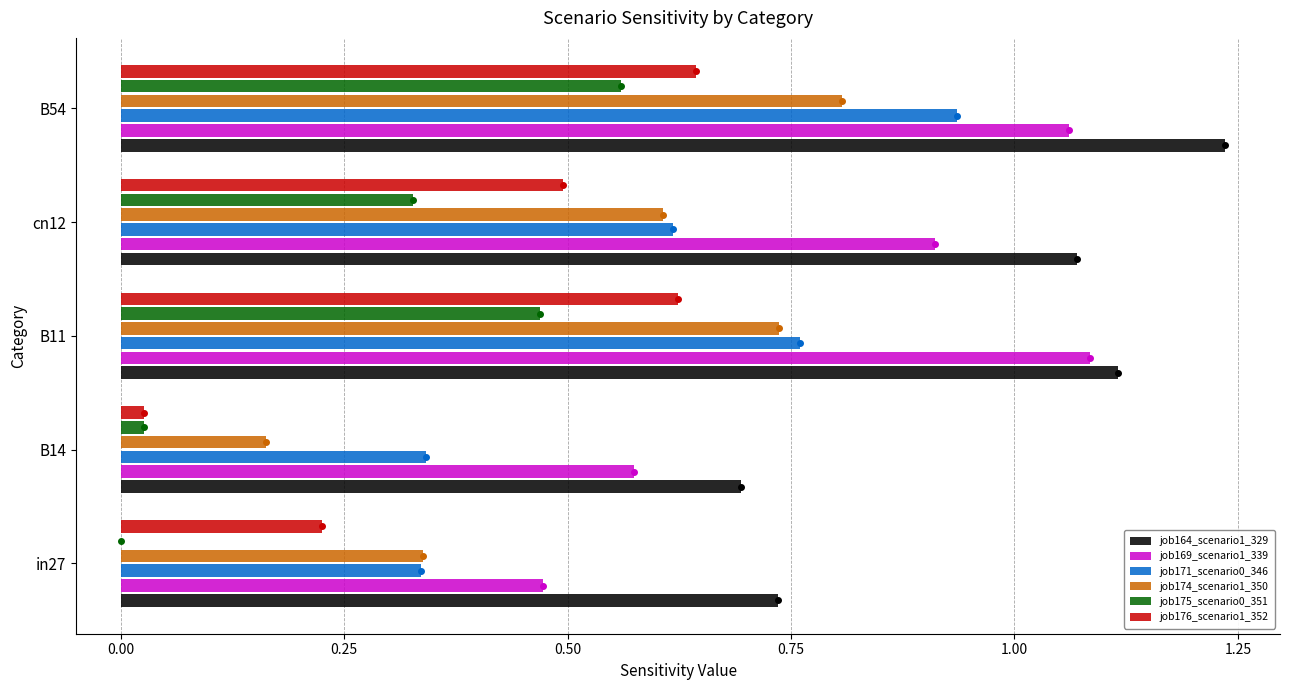

Reading left to right, extract all data points from this chart.

job164_scenario1_329: 0.7	0.7	1.1	1.1	1.2
job169_scenario1_339: 0.5	0.6	1.1	0.9	1.1
job171_scenario0_346: 0.3	0.3	0.8	0.6	0.9
job174_scenario1_350: 0.3	0.2	0.7	0.6	0.8
job175_scenario0_351: 0.0	0.0	0.5	0.3	0.6
job176_scenario1_352: 0.2	0.0	0.6	0.5	0.6